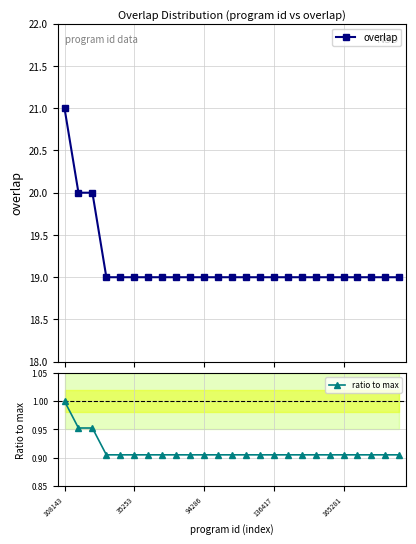

Which series has the largest total across all categories?

overlap